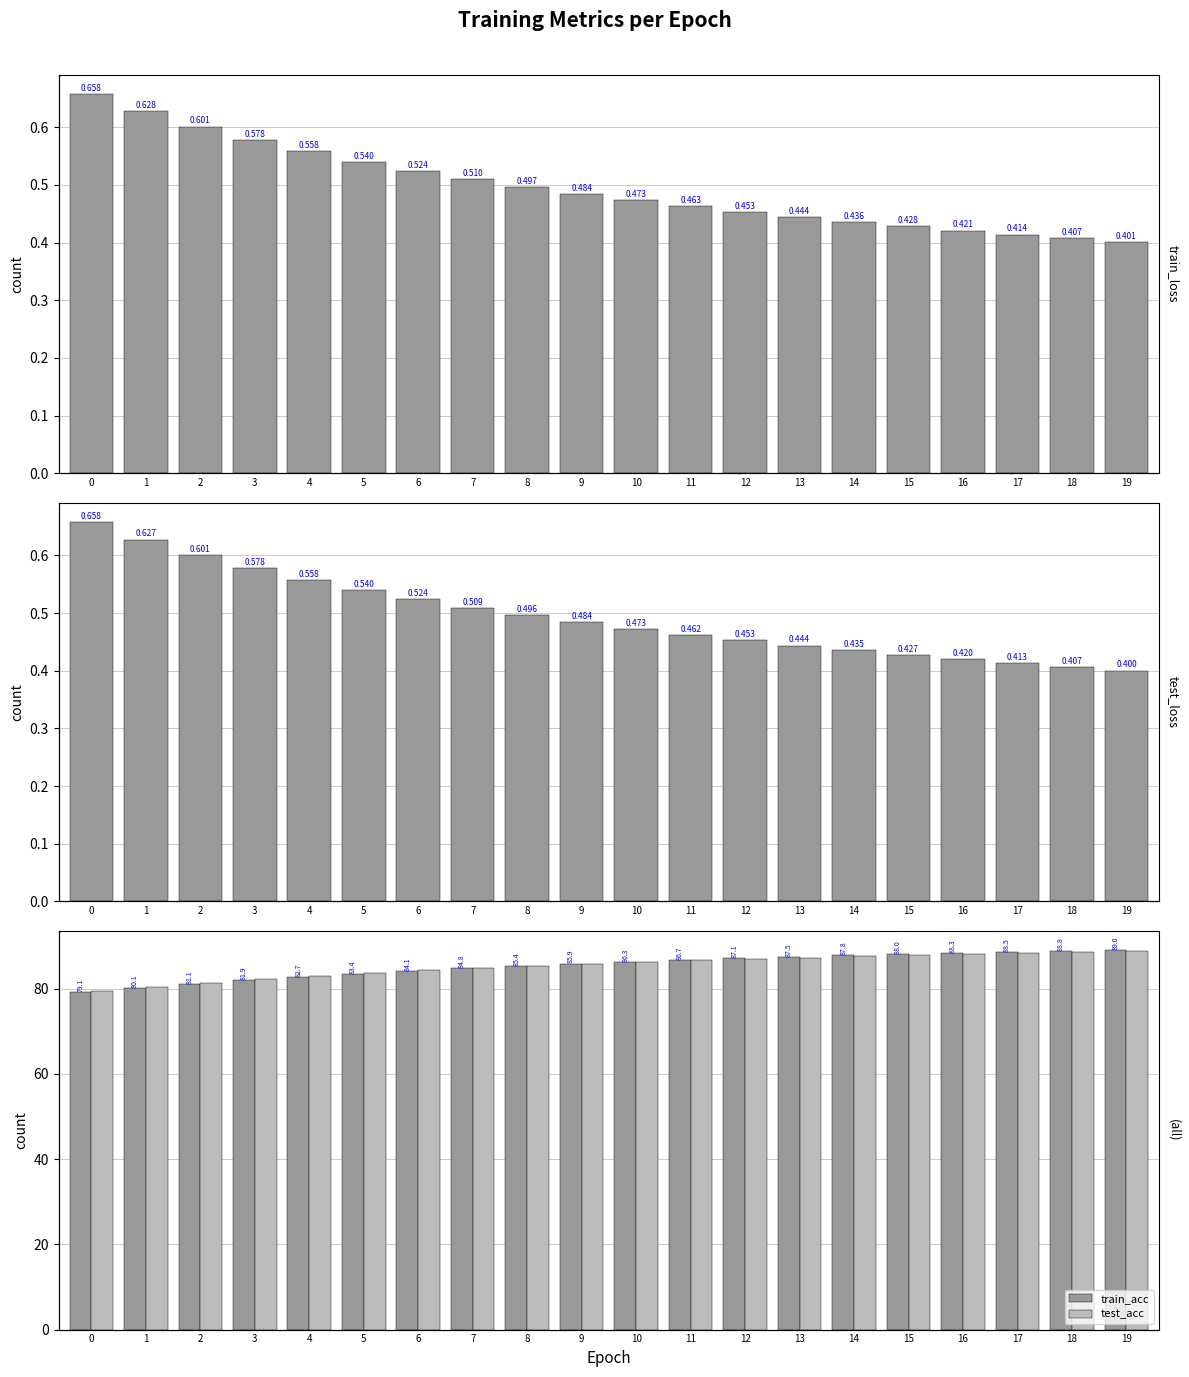

How many bars are there in total?

80